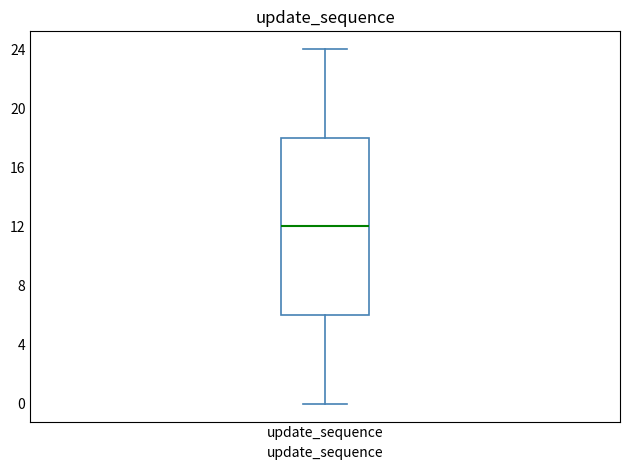

Where does the lower whisker of the box for update_sequence end on the y-axis? The values are not printed on the chart, so give them approximately, as read against the axis.

0